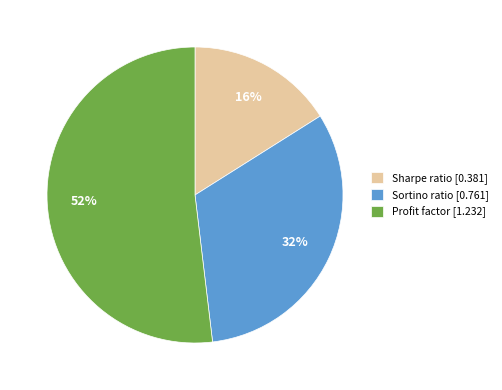

Is it true that Sortino ratio is 23% of the pie?

False